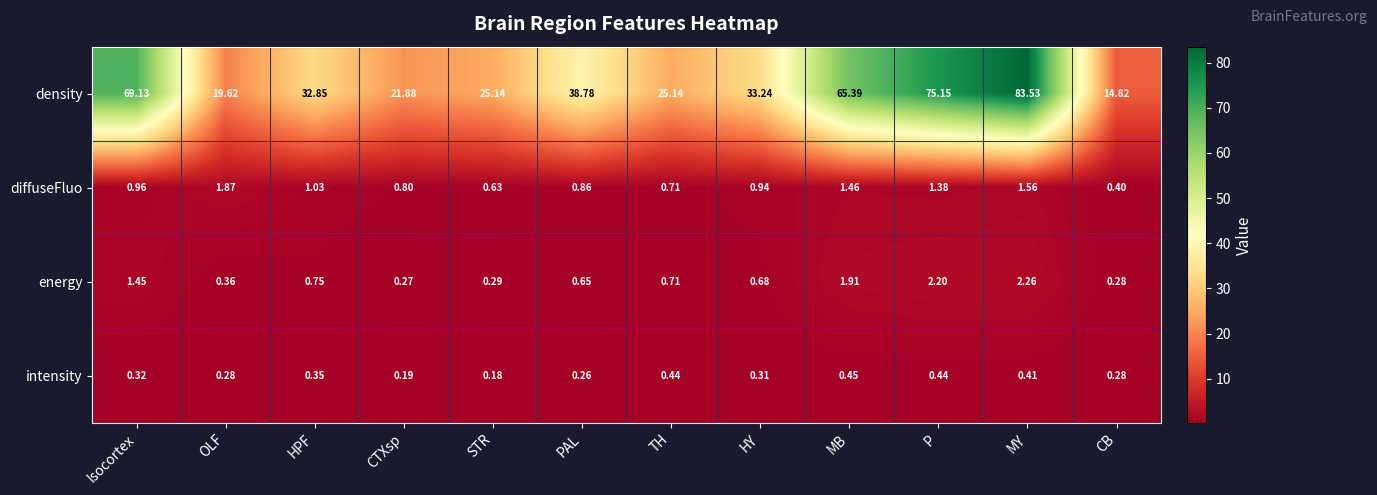

Which series has the largest range (max minus min)?

density